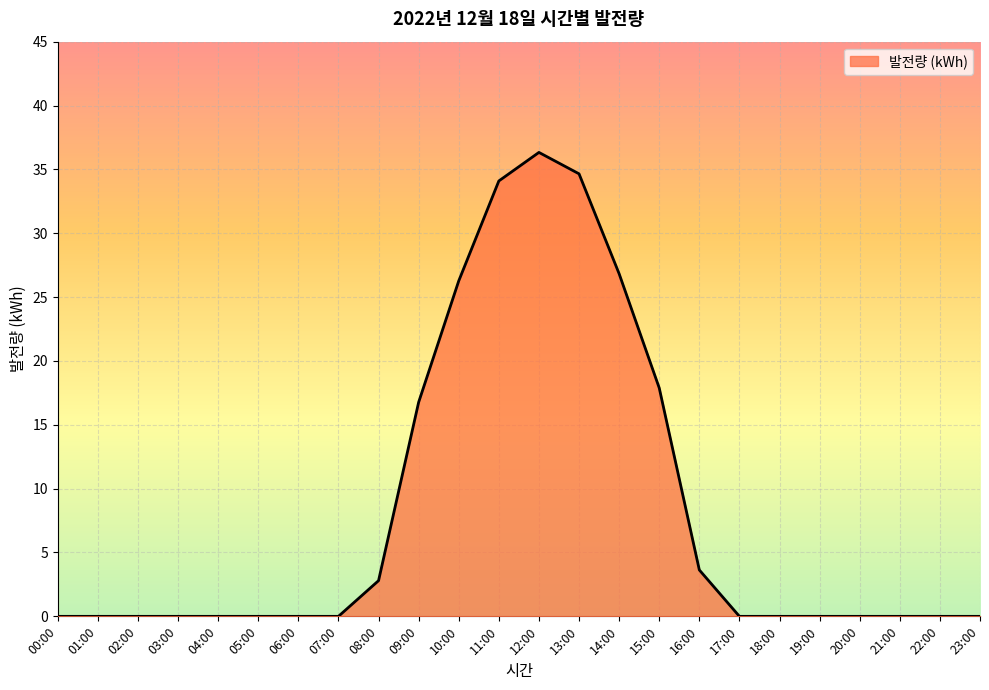

The chart shows a value of 0.0 at 01:00. True or false?

True